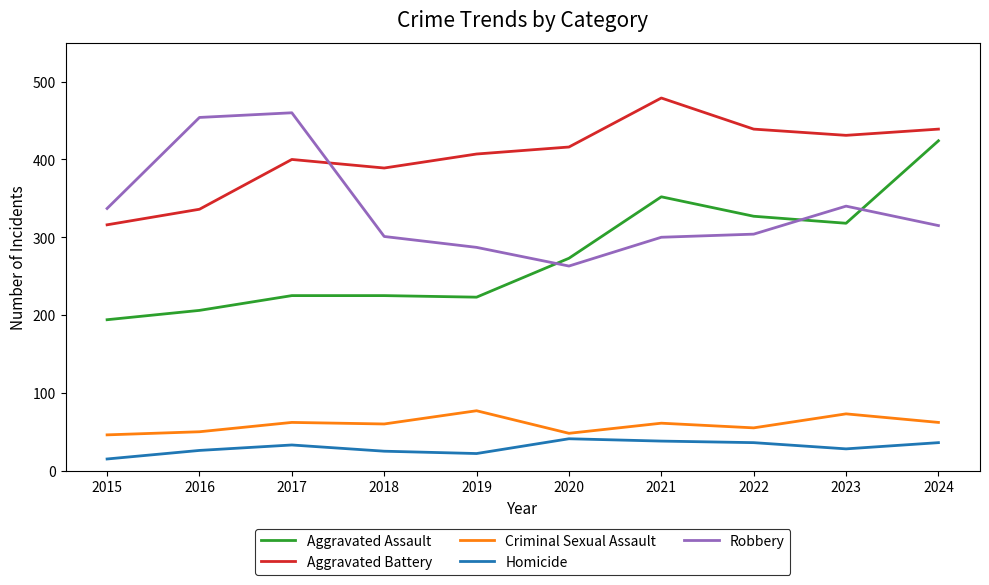

What is the total value across all series at 2020?

1041